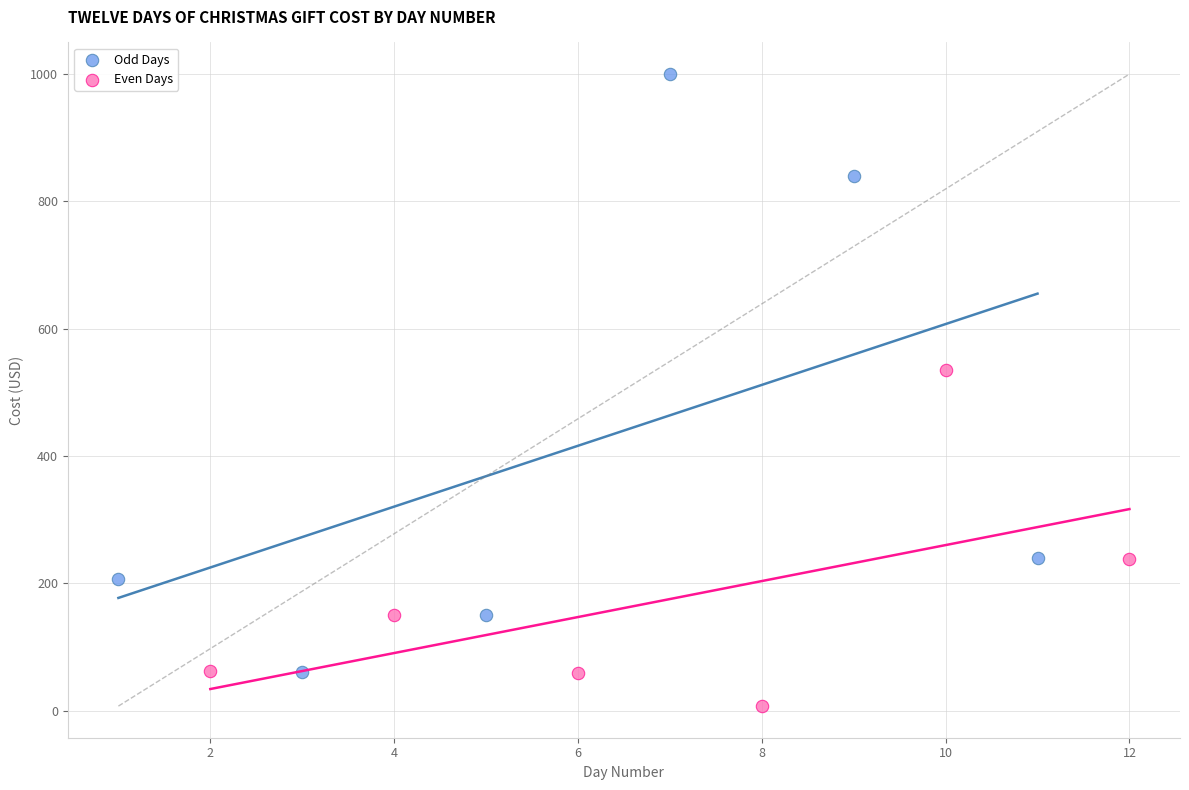

What are all the series names shown in the legend?

Odd Days, Even Days